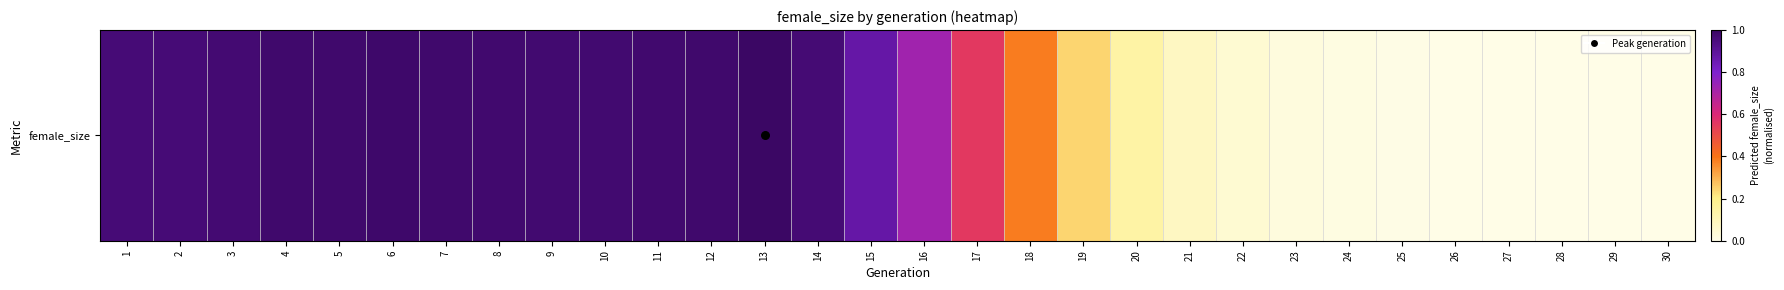

List the labels in order of value, largest first.

13, 6, 5, 7, 12, 4, 8, 11, 10, 9, 3, 14, 2, 1, 15, 16, 17, 18, 19, 20, 21, 22, 23, 24, 25, 26, 27, 28, 29, 30